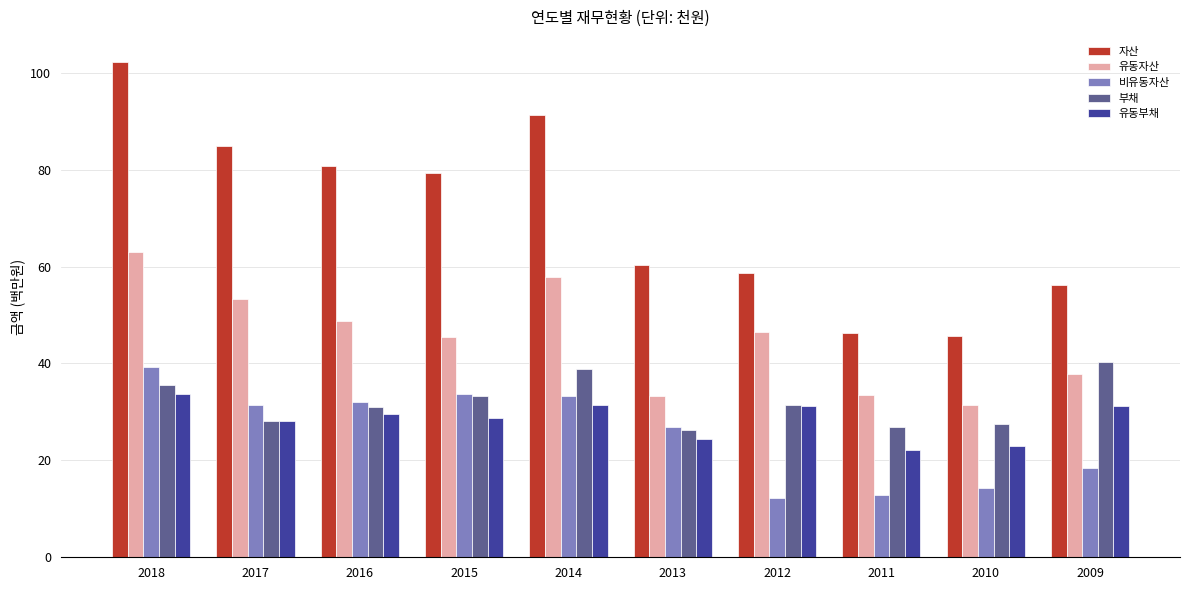

Which series changed the most between 2010 and 2009?

부채